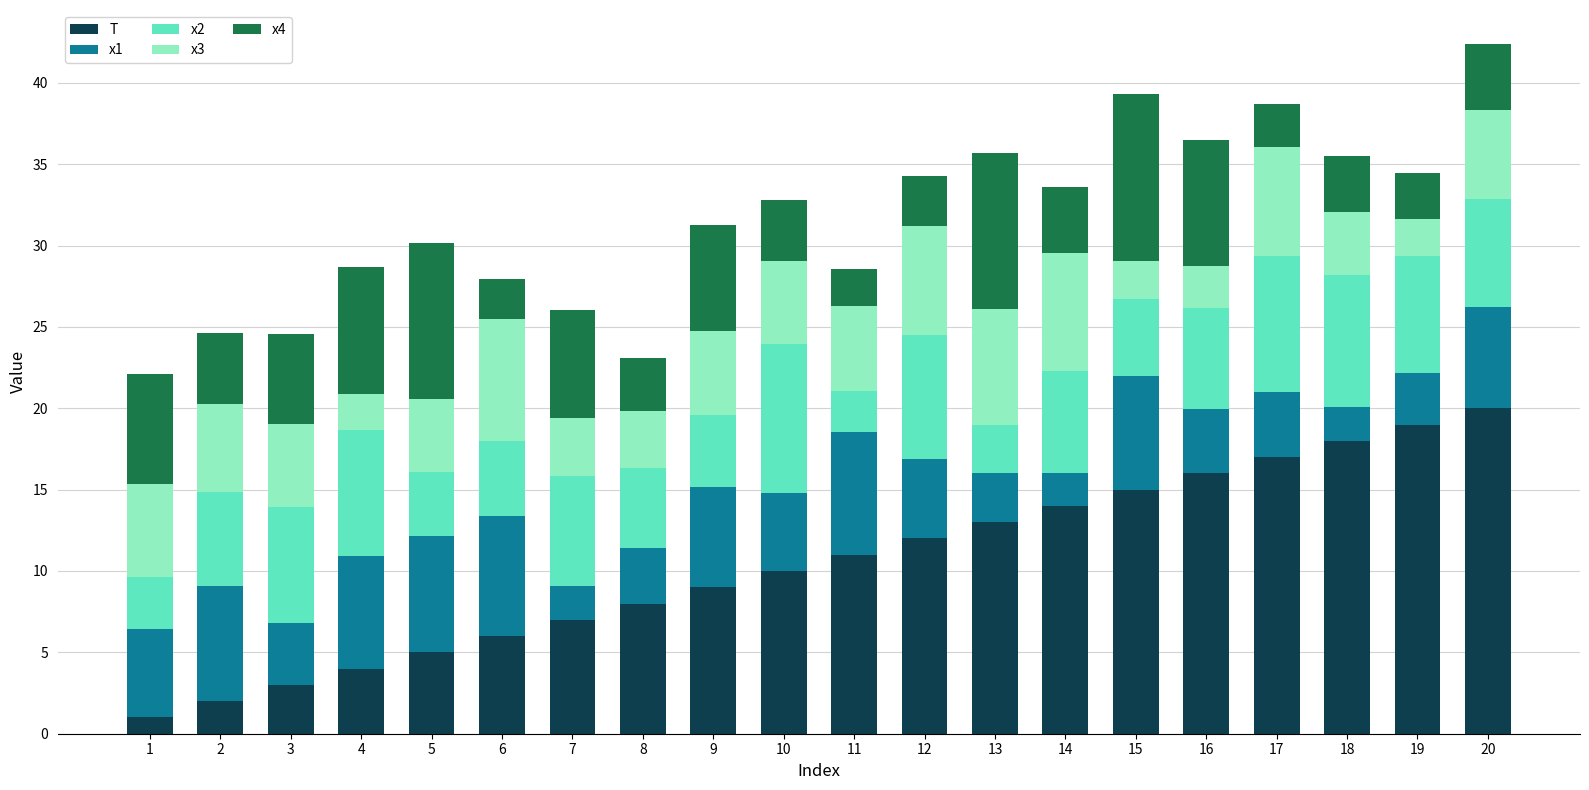

Are the bars grouped side by side (vs. stacked)?

No